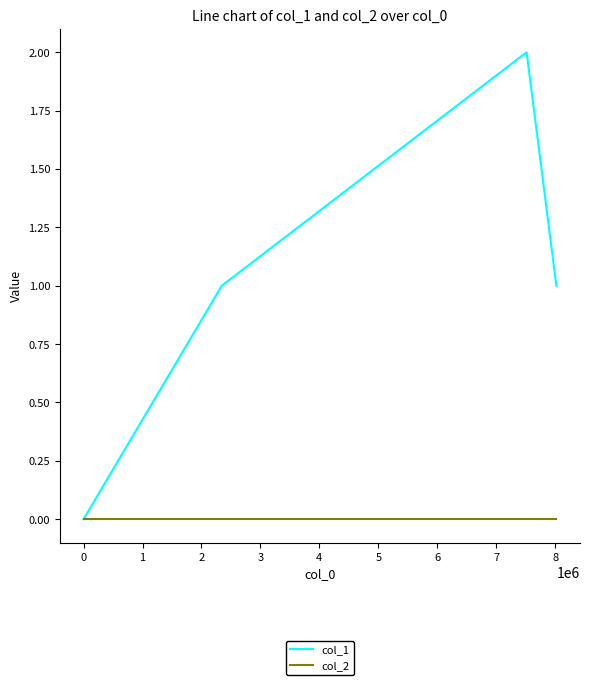

Which series has the widest spread of values?

col_1